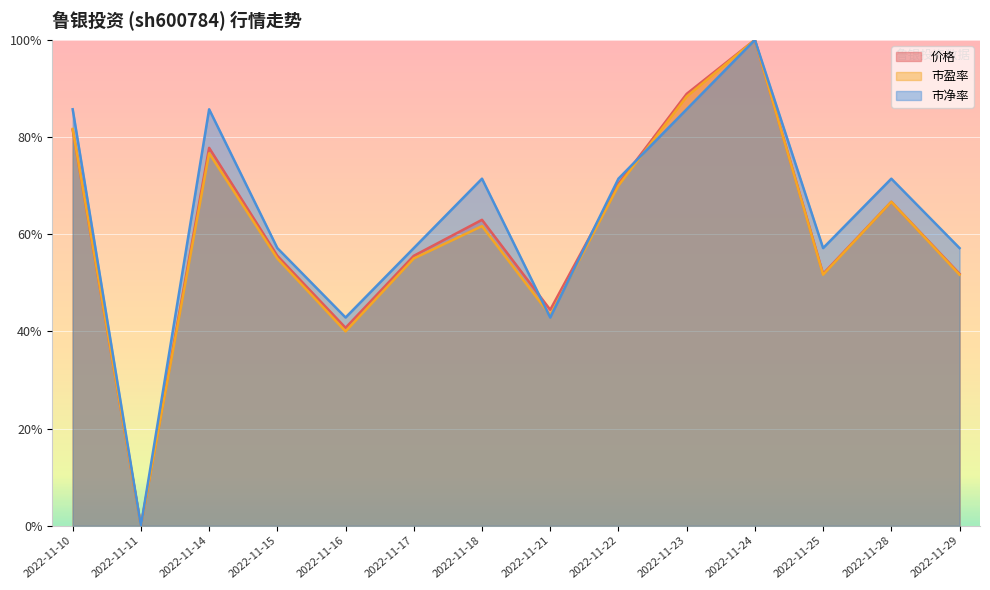

At which category does 价格 reach its first local peak?

2022-11-14